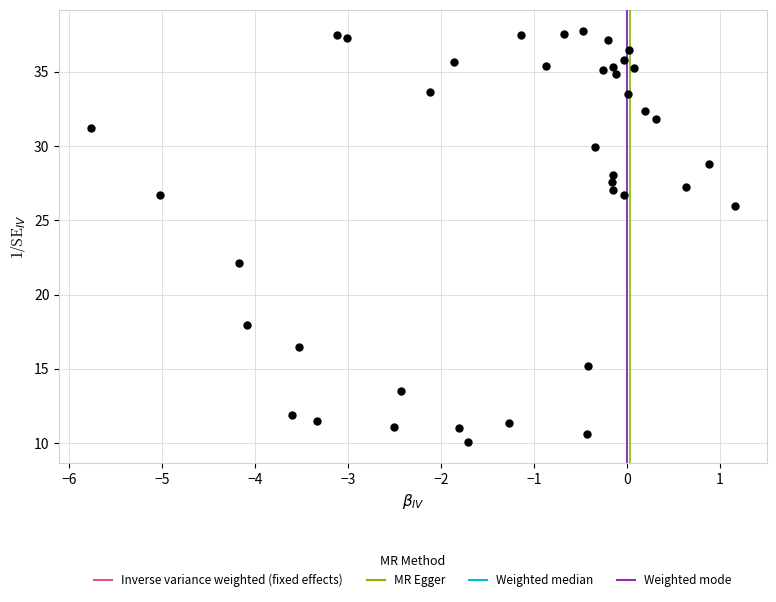

What Y value in the scatter plot is closest to 23?

22.1